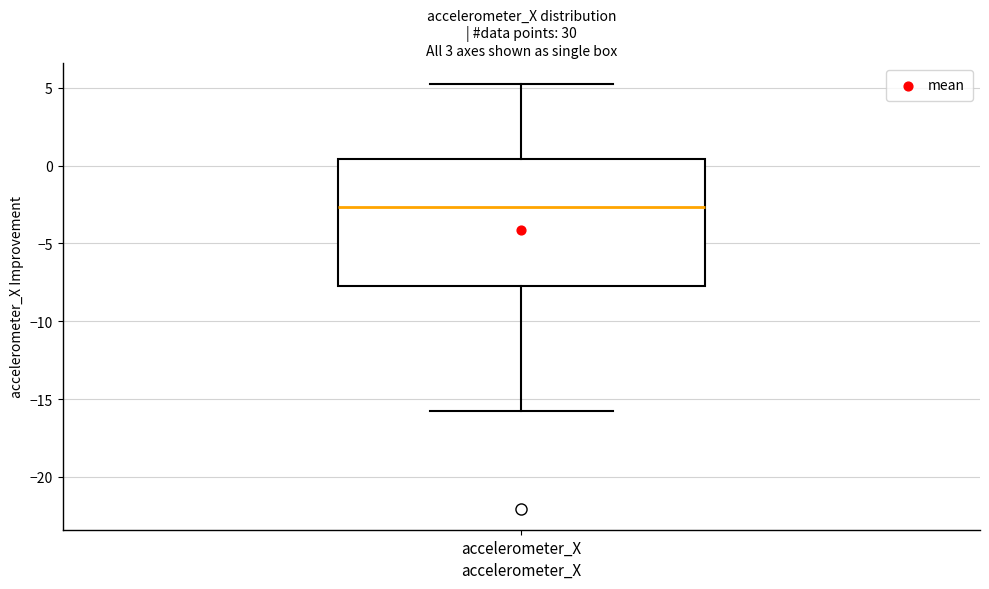

Transcribe this box plot: give where the median line is, the range the box spans, and where the two whiskers end, as read against the y-axis. The values are not printed on the chart, so give them approximately, as read against the axis.

median -2.5, box -7.5 to 0.5, whiskers -16.0 to 5.0